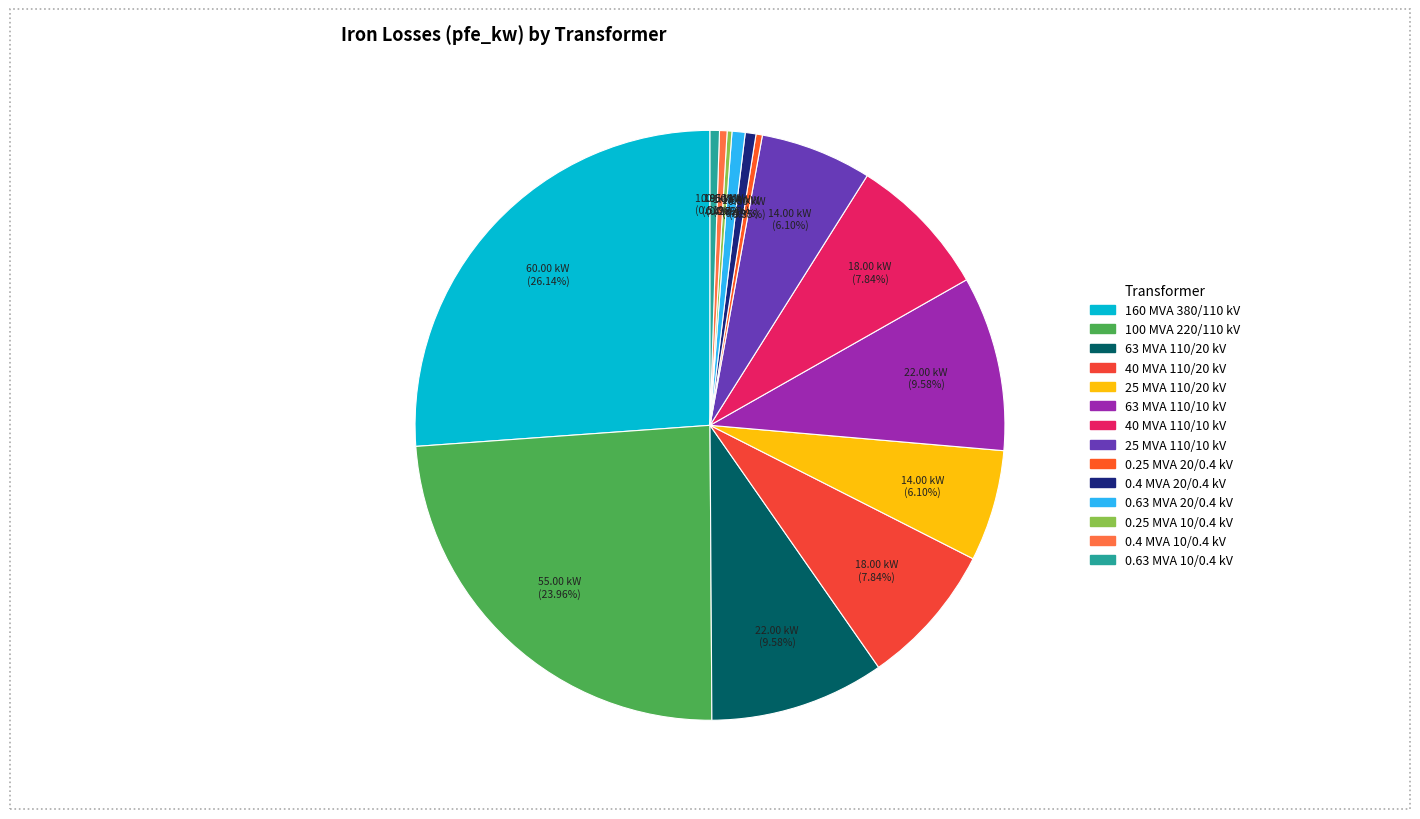

How many segments does this pie chart have?

14